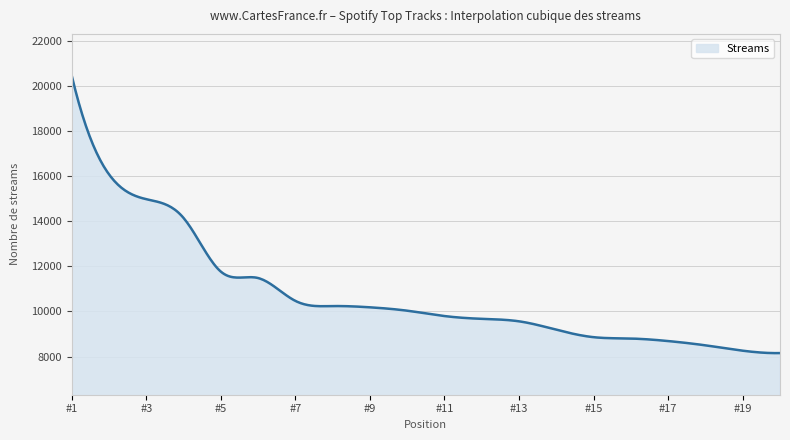

What is the difference between the maximum and minimum values?

12324.7